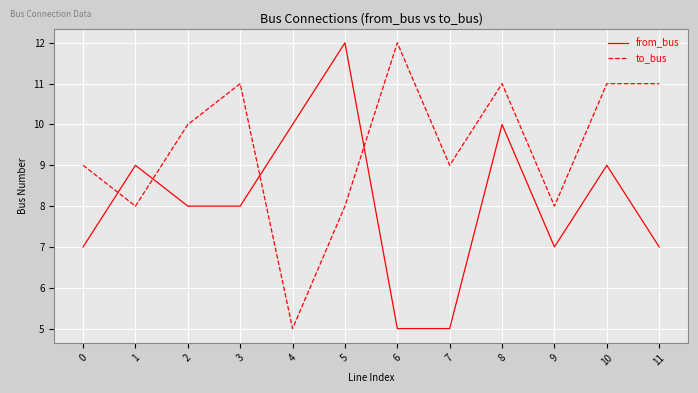

Which series changed the most between 0 and 6?

to_bus